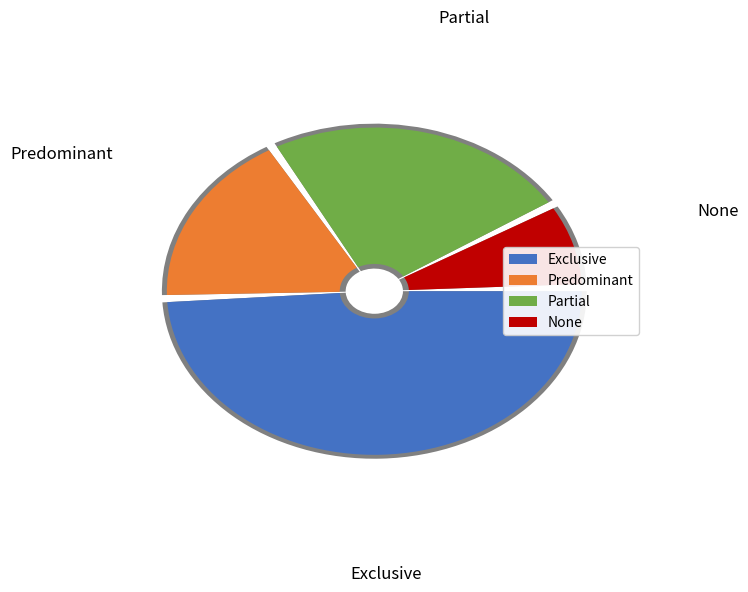

Between Partial and Exclusive, which is larger?

Exclusive